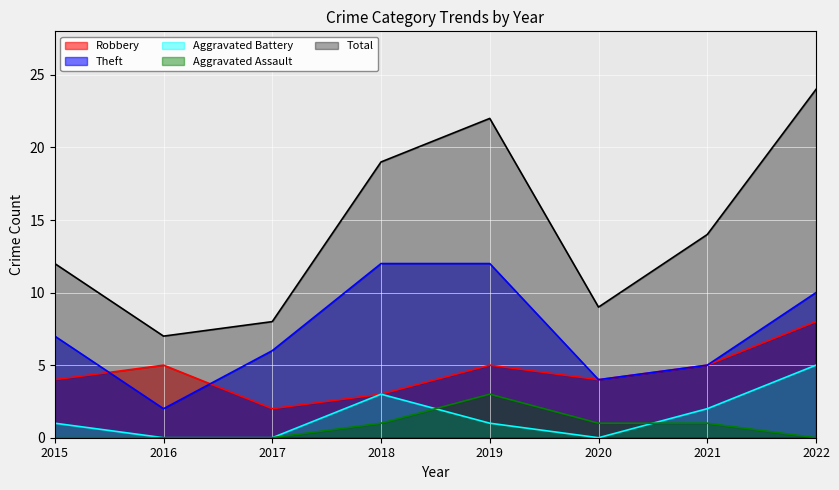

List the series in order of their peak value, lowest first.

Aggravated Assault, Aggravated Battery, Robbery, Theft, Total